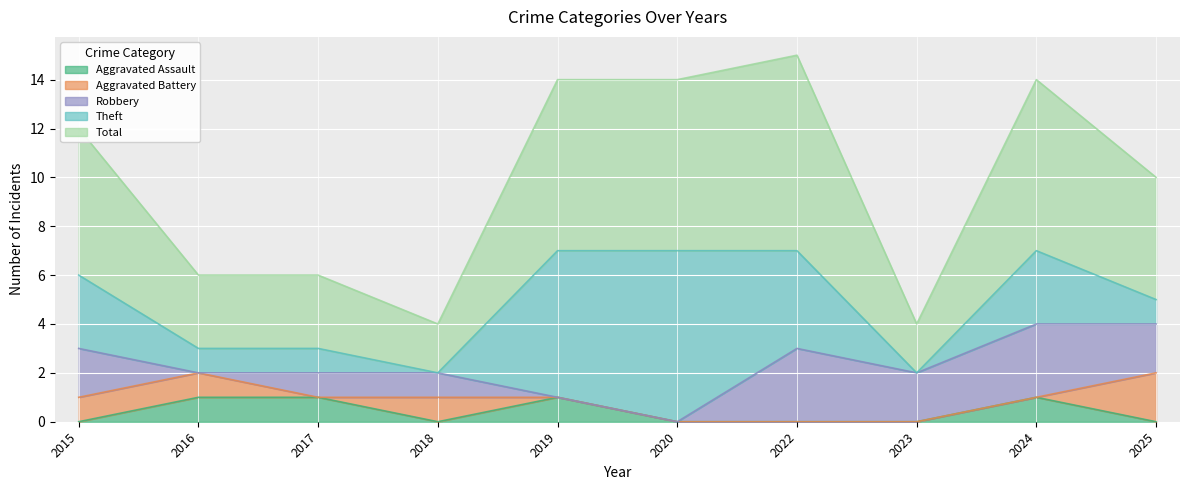

True or false: Robbery and Total intersect in this chart.

False